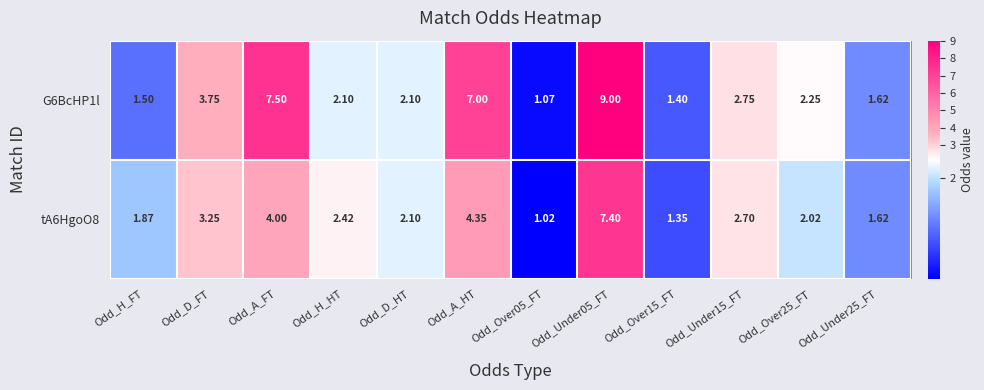

Where is tA6HgoO8 nearest to the value 4?

Odd_A_FT